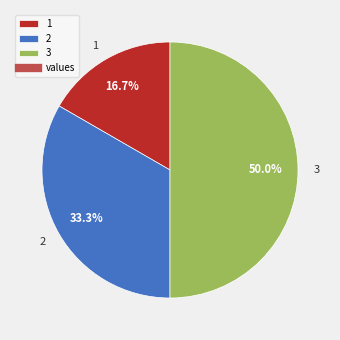

Is 1 the majority of the pie?

No